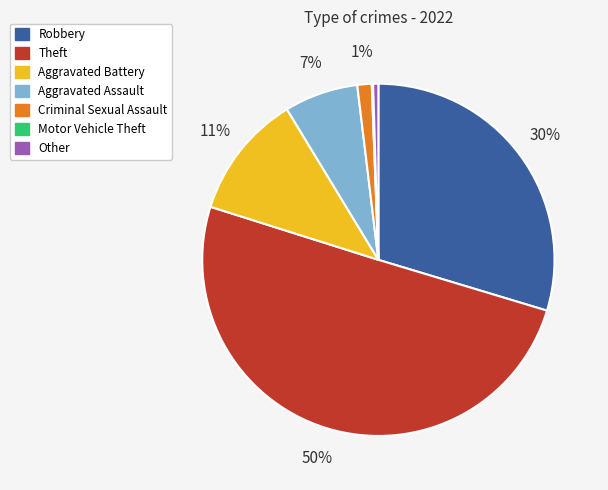

The Aggravated Battery slice represents 21% of the pie. True or false?

False